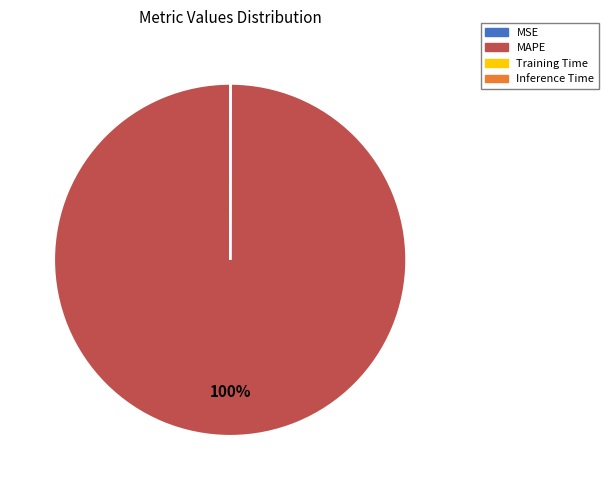

True or false: MAPE accounts for 94% of the total.

False